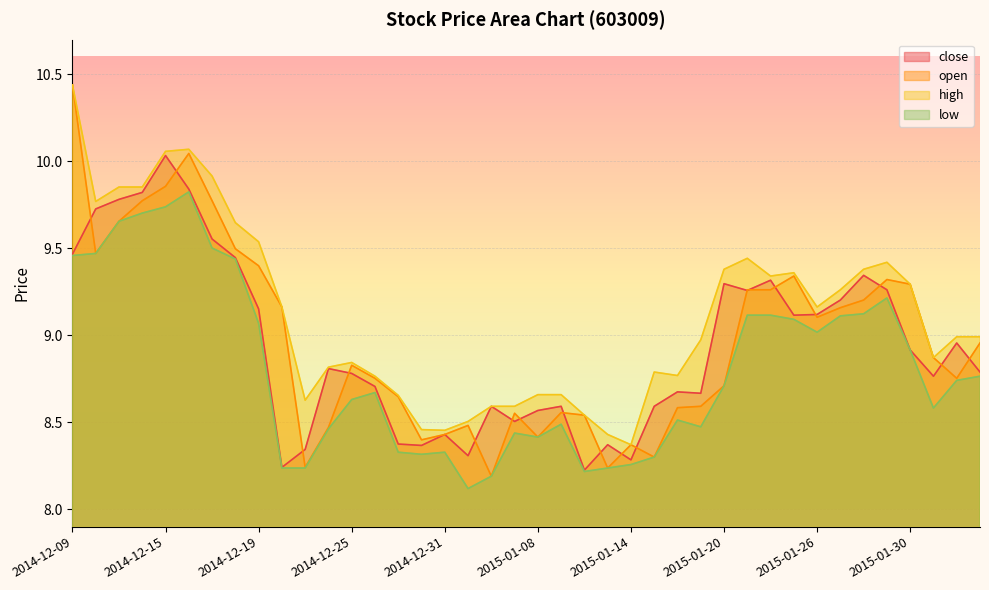

What is the difference between the close values at 2015-01-09 and 2015-01-16?

0.1